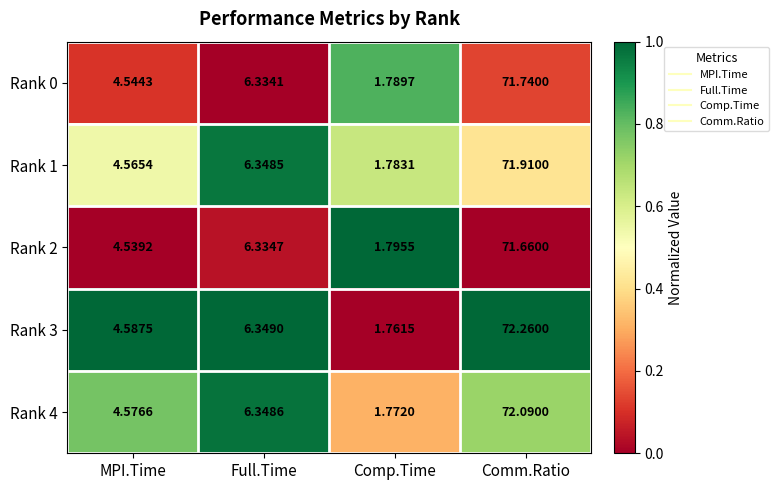

At which category does the chart reach its peak across all series?

Comm.Ratio